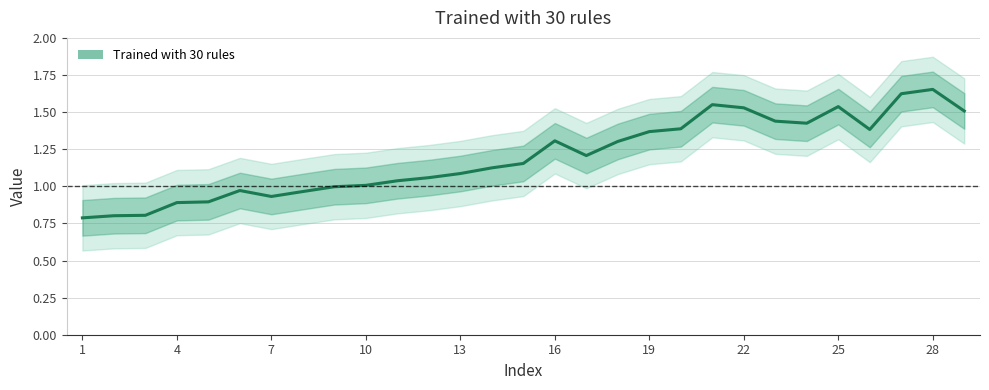

Between 13 and 13, which is larger?

13